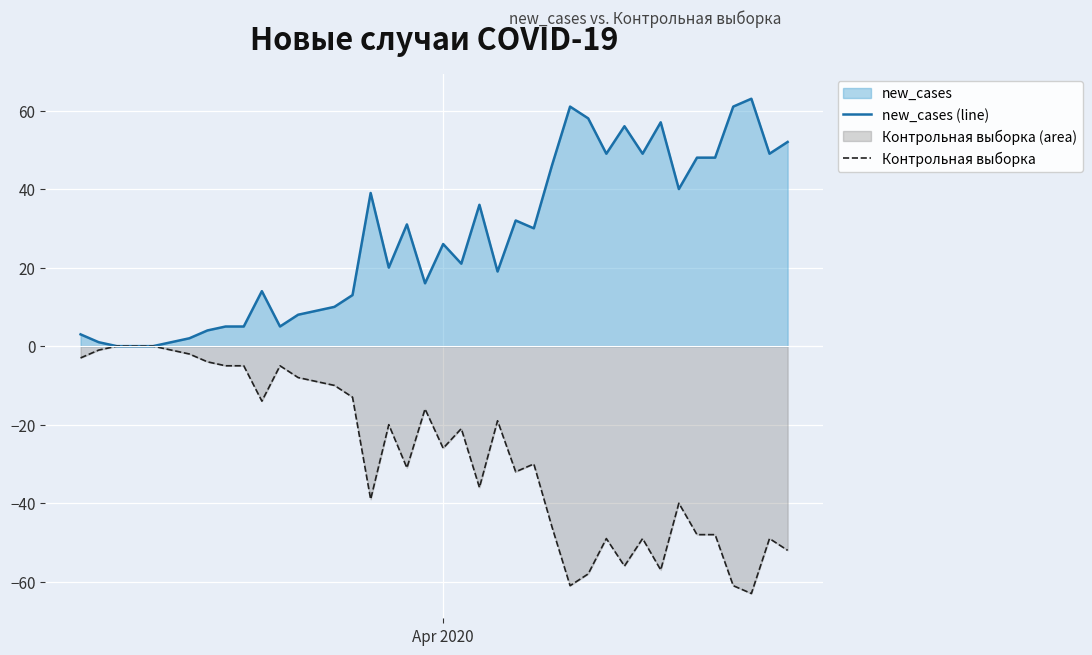

Reading left to right, what are all the values shown in this chart?

new_cases (line): 3	1	0	0	0	1	2	4	5	5	14	5	8	9	10	13	39	20	31	16	26	21	36	19	32	30	46	61	58	49	56	49	57	40	48	48	61	63	49	52
Контрольная выборка: -3	-1	0	0	0	-1	-2	-4	-5	-5	-14	-5	-8	-9	-10	-13	-39	-20	-31	-16	-26	-21	-36	-19	-32	-30	-46	-61	-58	-49	-56	-49	-57	-40	-48	-48	-61	-63	-49	-52